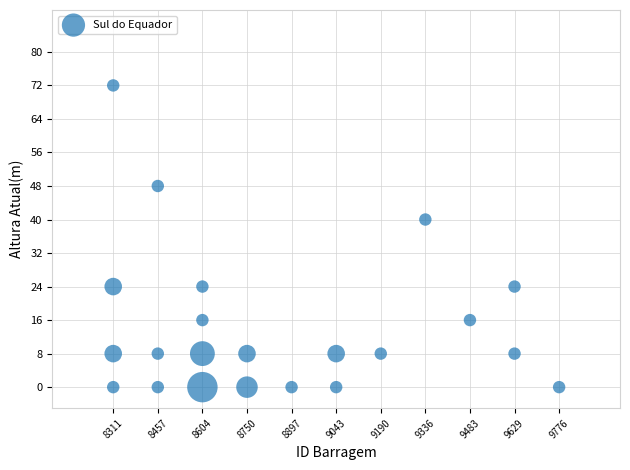

What Y value in the scatter plot is closest to 36?

40